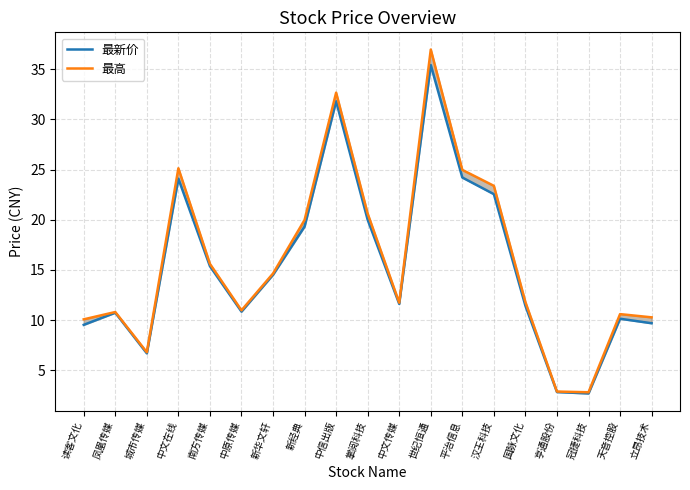

The 最高 series shows 4.8 at 中原传媒. True or false?

False